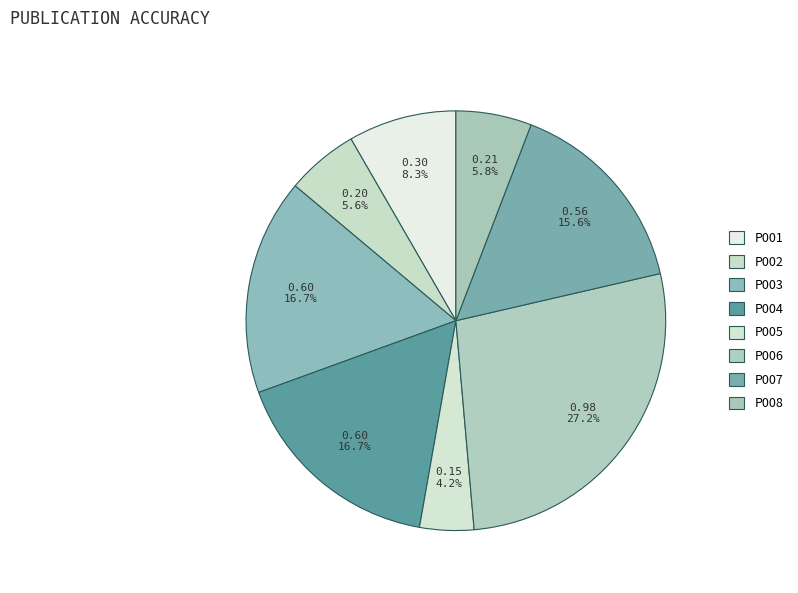

How many segments does this pie chart have?

8